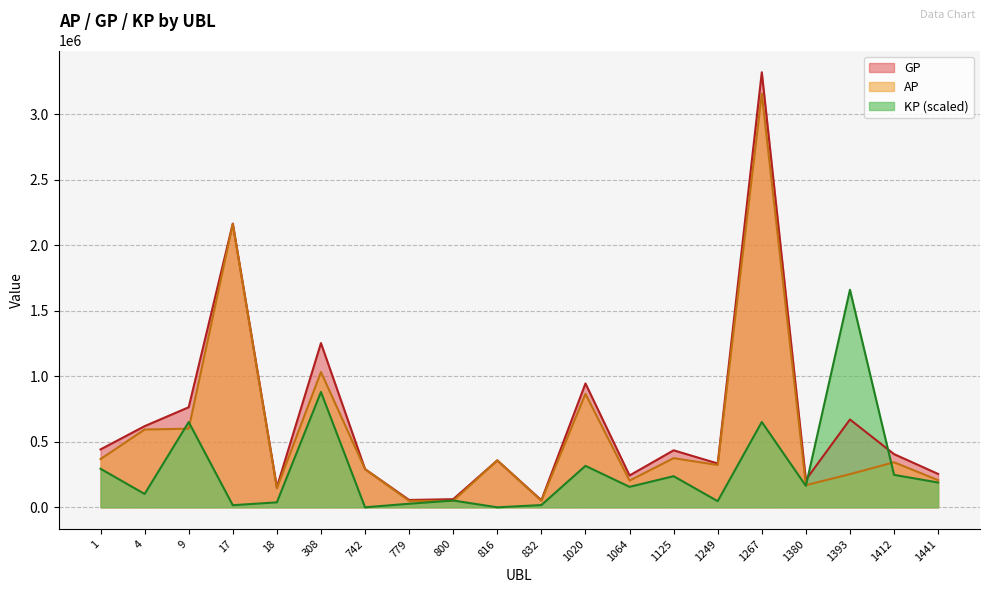

How many interior local peaks does the GP series have?

7